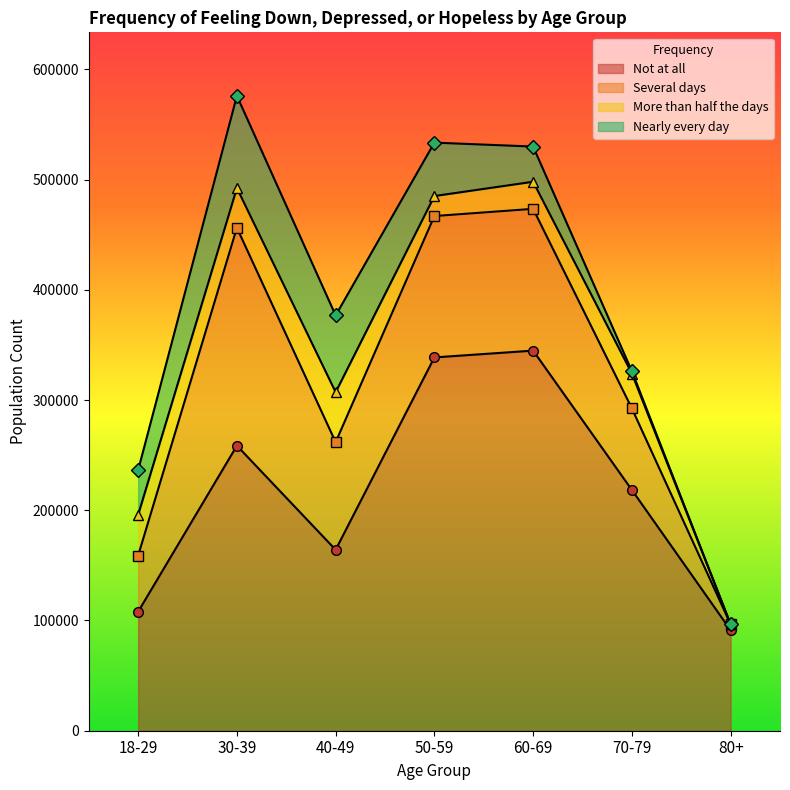

What is the label of the 7th point from the right?

18-29